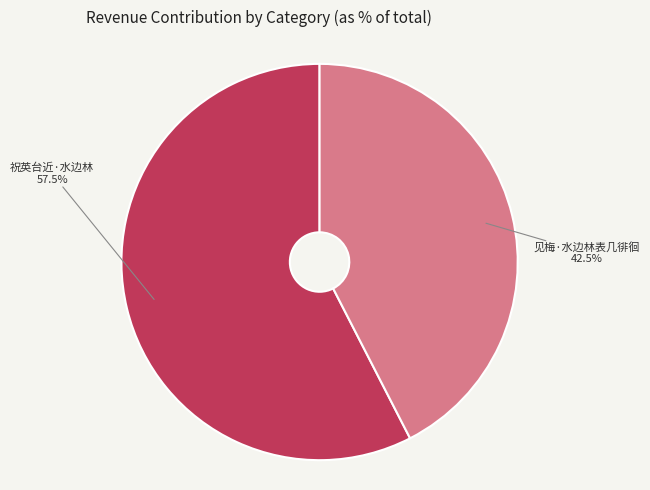

What portion of the pie excludes 祝英台近·水边林?

42.5%